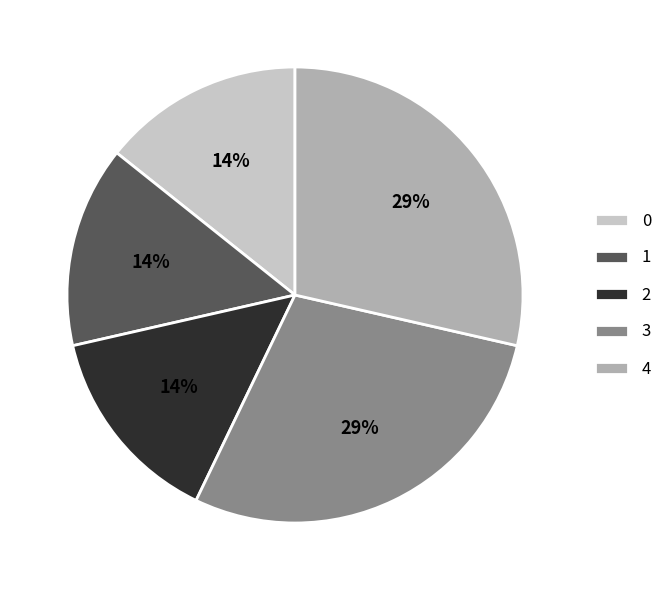

True or false: 1 accounts for 14% of the total.

True